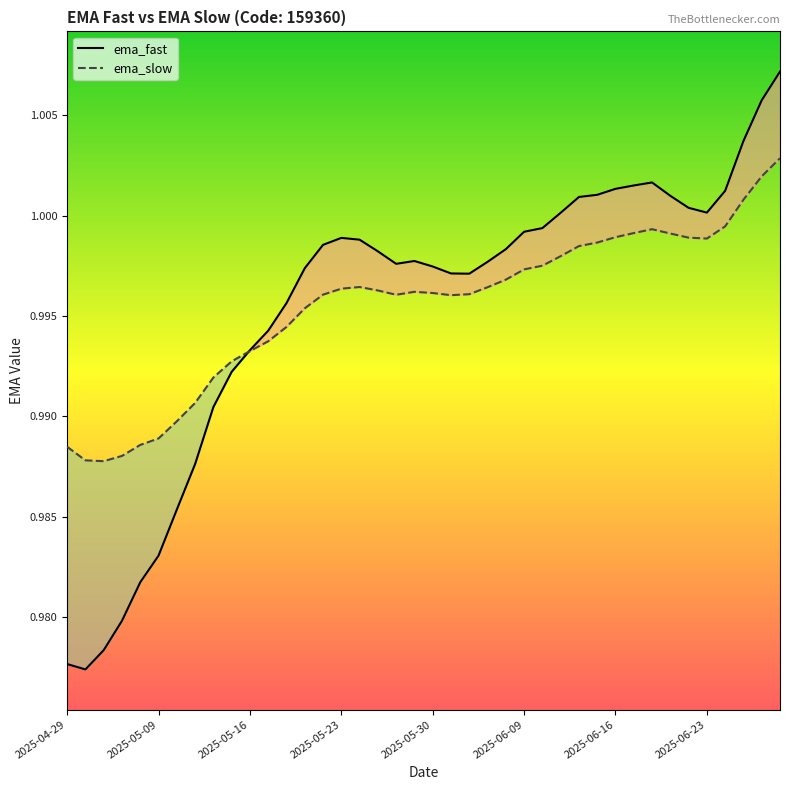

Is the value of ema_slow at 2025-05-30 greater than the value of ema_fast at 2025-05-16?

Yes